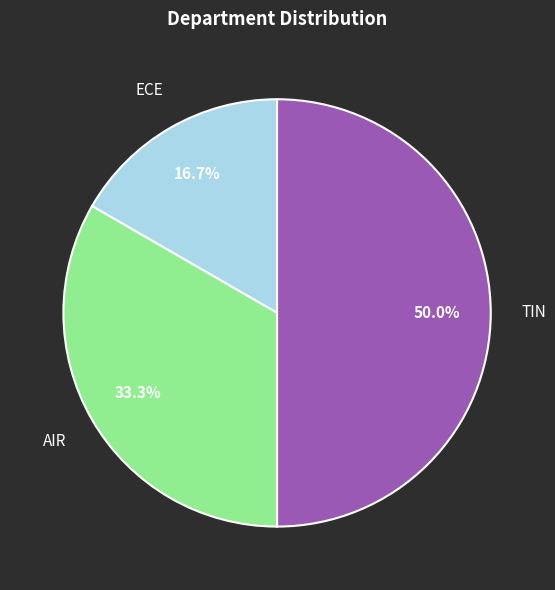

Rank the categories by value from lowest to highest.

ECE, AIR, TIN